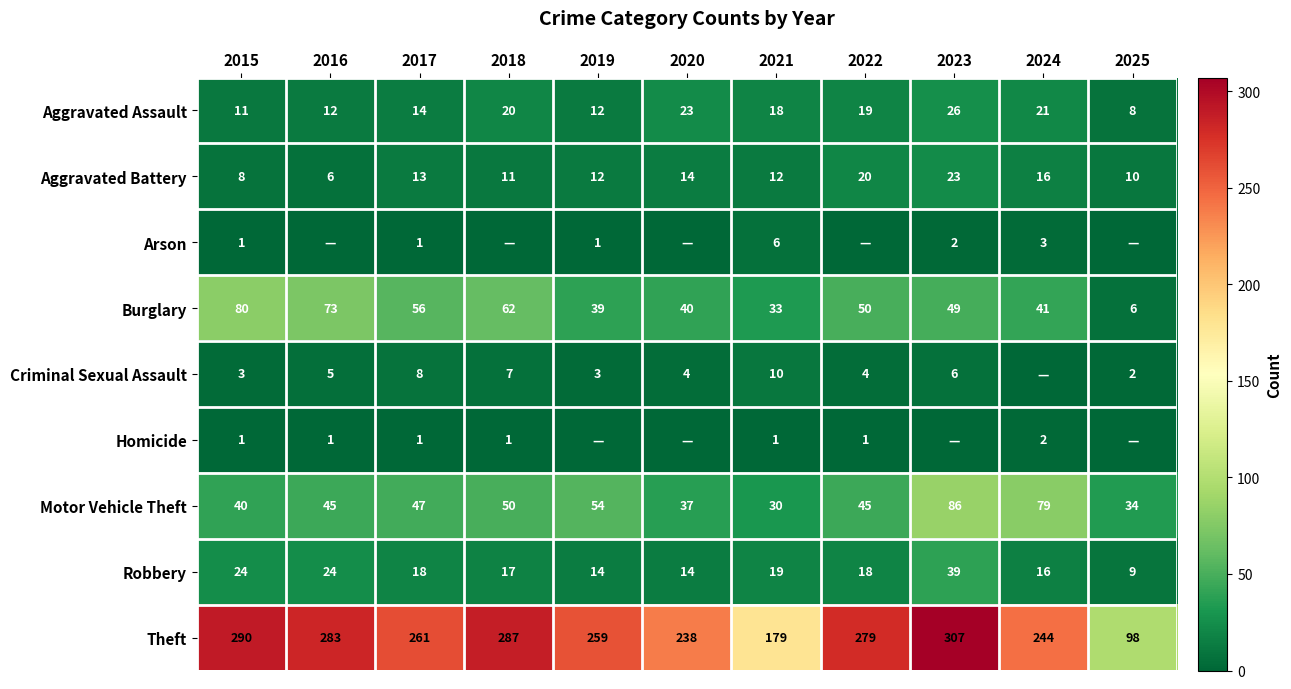

How many distinct data groups are displayed?

9